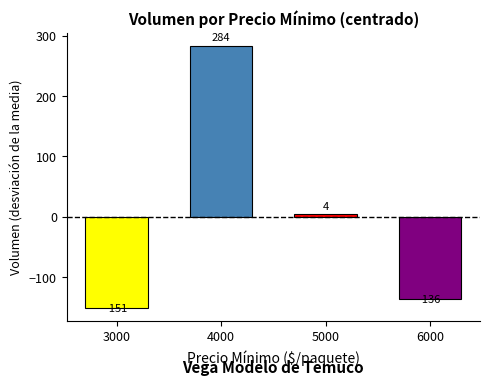

What is the difference between the second highest and second lowest values?

140.0